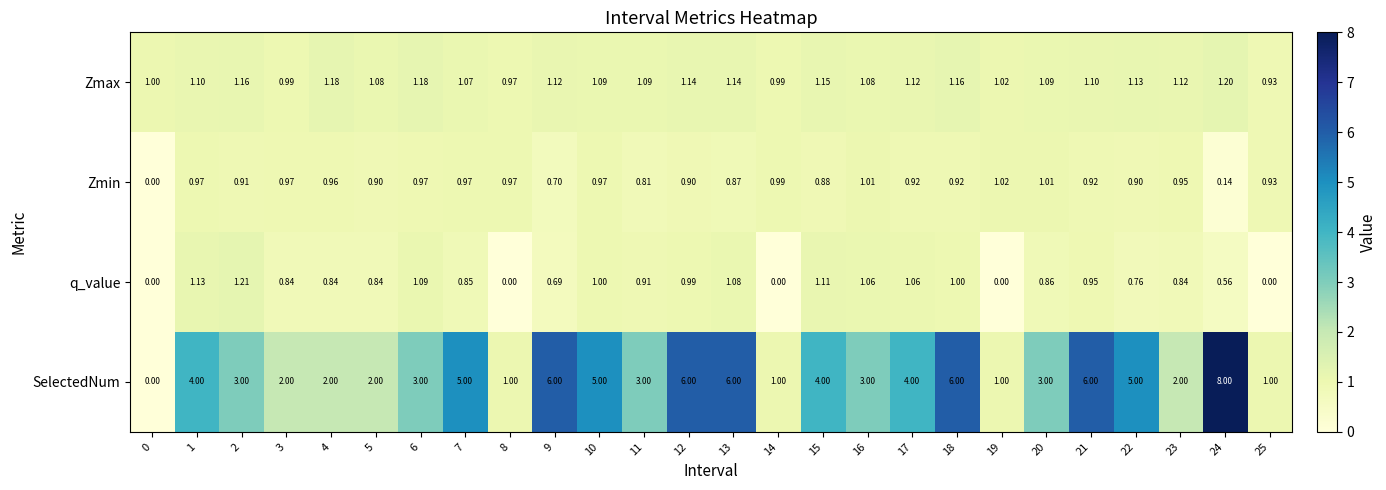

What is the spread (max minus min) of values at 0?

1.0